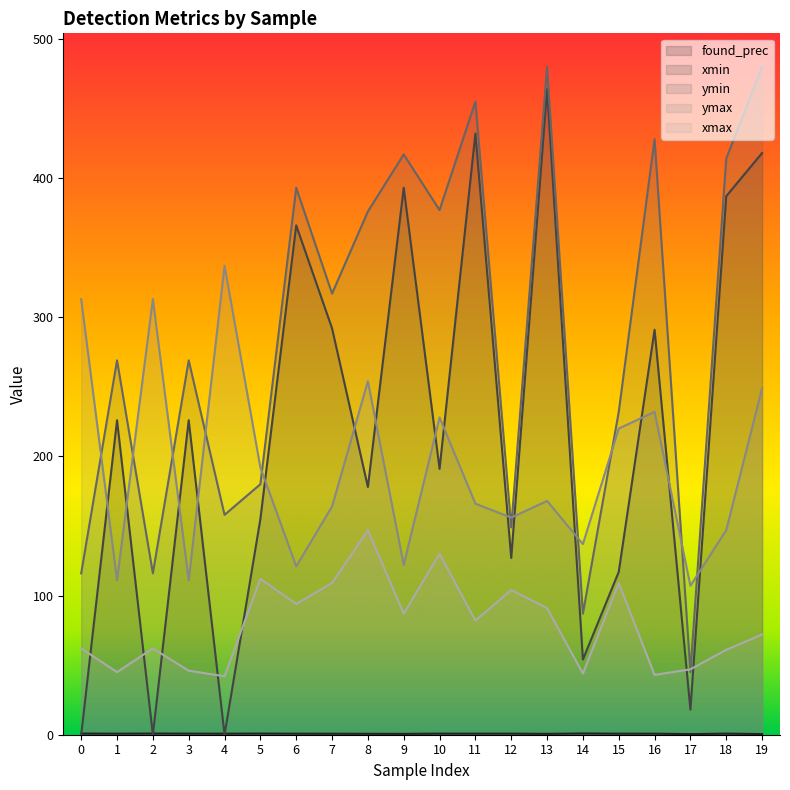

True or false: found_prec and ymax intersect in this chart.

False